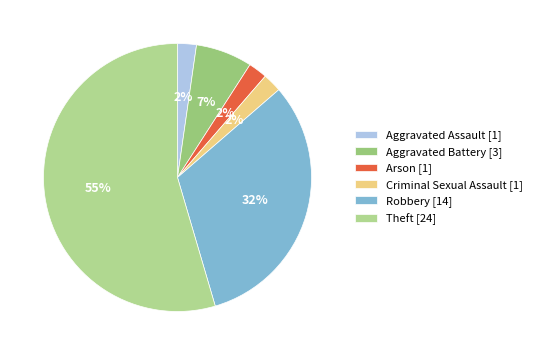

Count the number of slices in the pie.

6